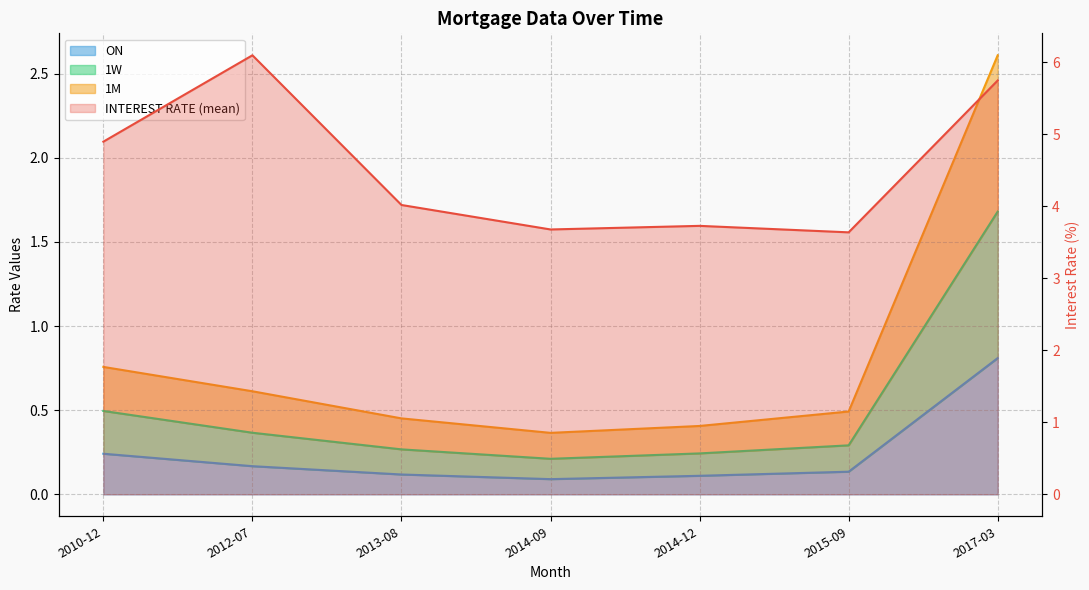

How many 1W values are between 0 and 1?

6